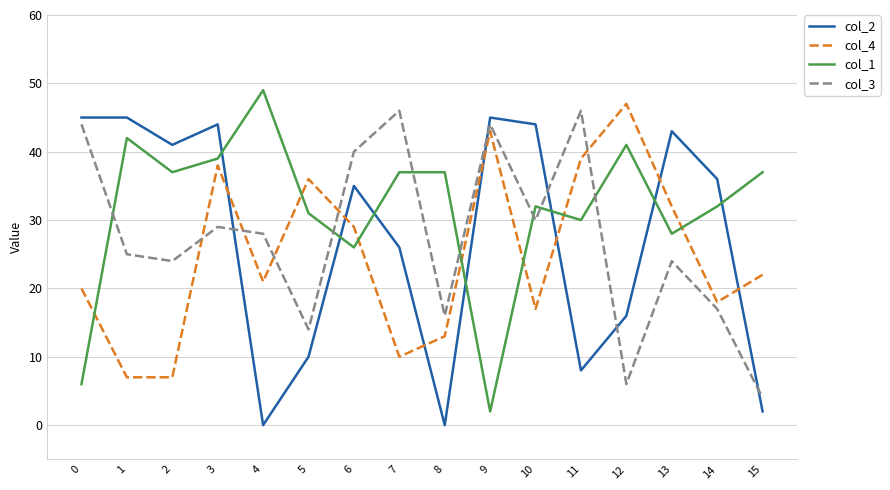

What is the spread (max minus min) of values at 1?

38